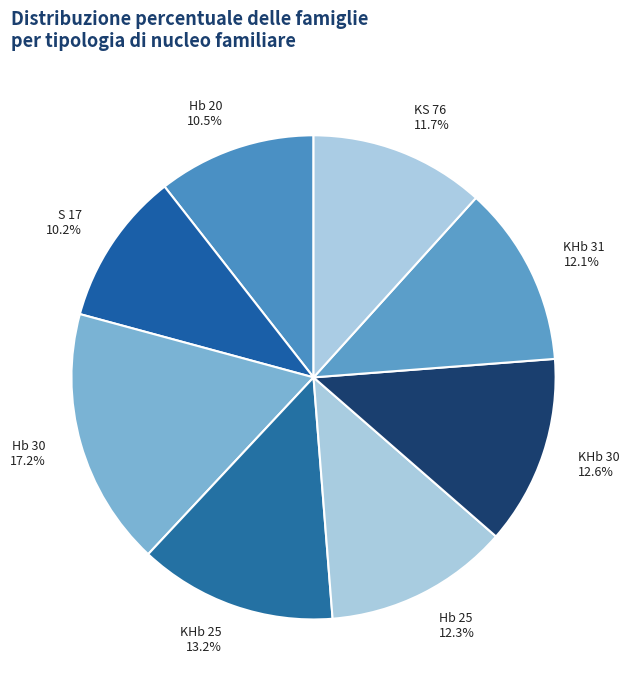

Count the number of slices in the pie.

8